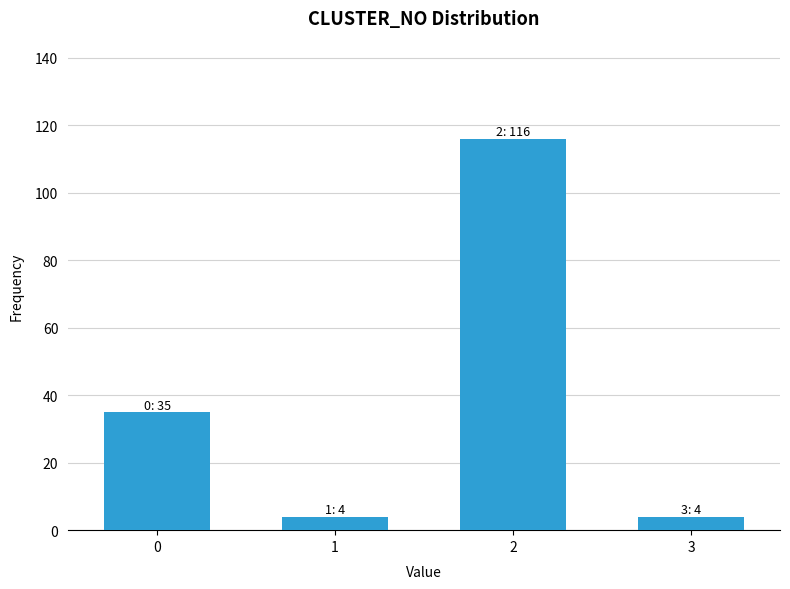

Reading left to right, list all the values displayed in this chart.

0=35	1=4	2=116	3=4